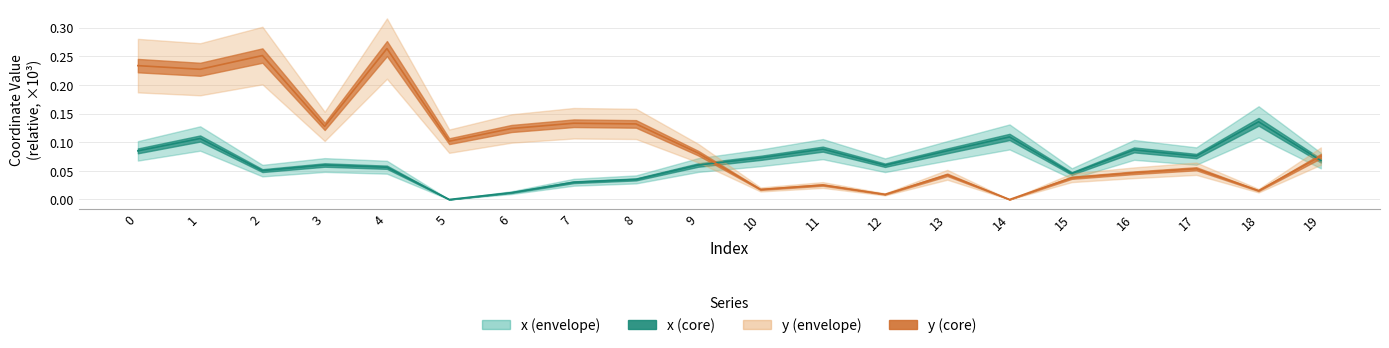

In y, how many points are lower than both neighbors (excluding endpoints)?

7